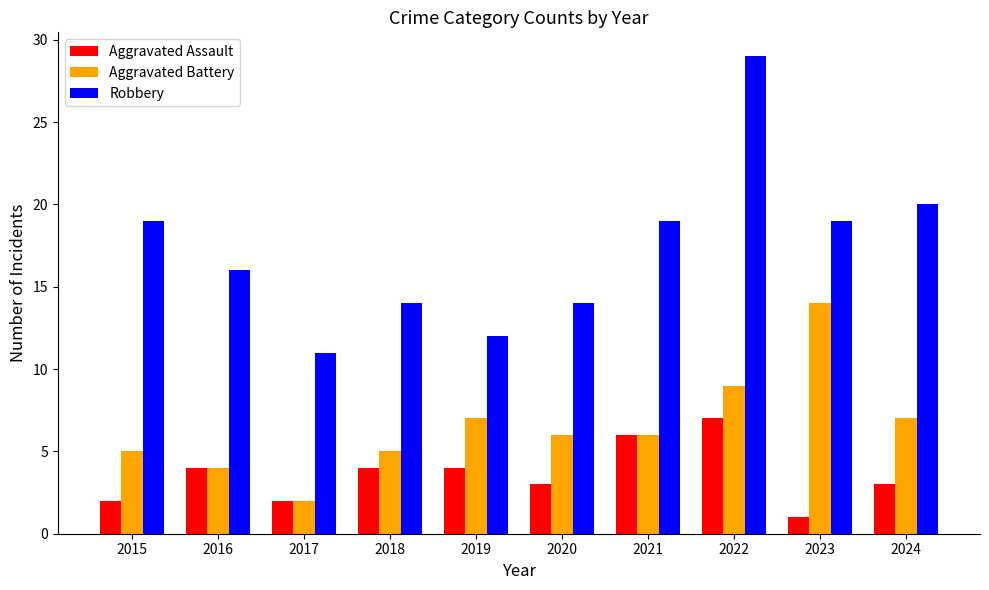

Count the Aggravated Assault values in the range 2 to 4.

7